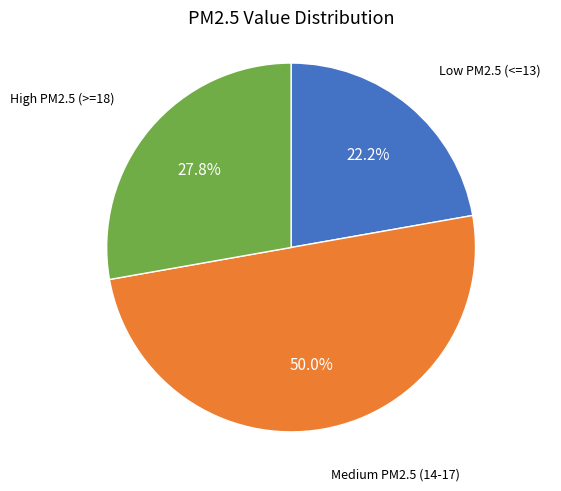

How many slices are in this pie chart?

3